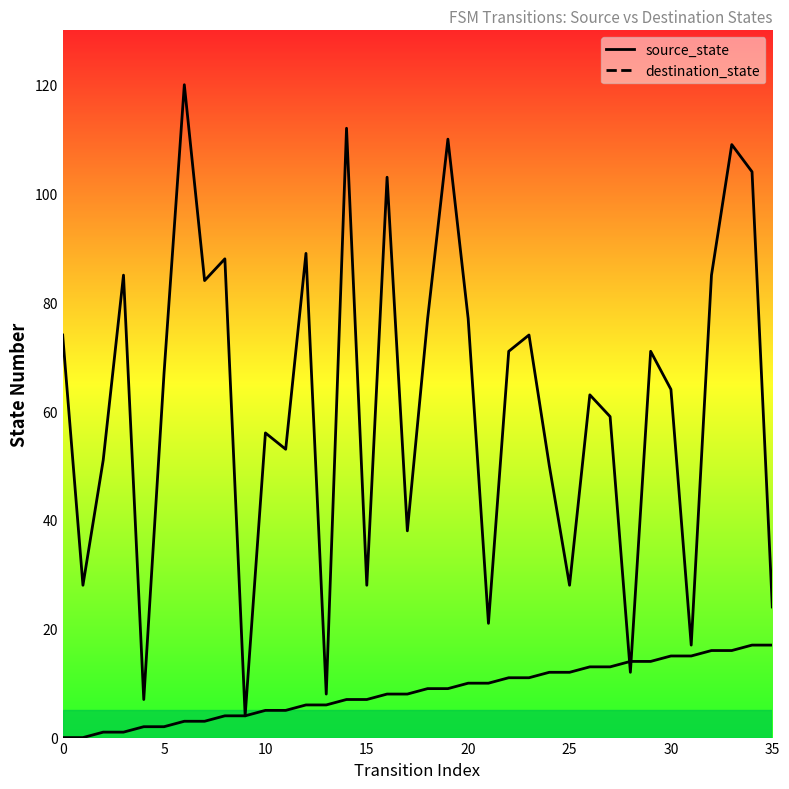

How many values in the source_state series exceed 9?

16